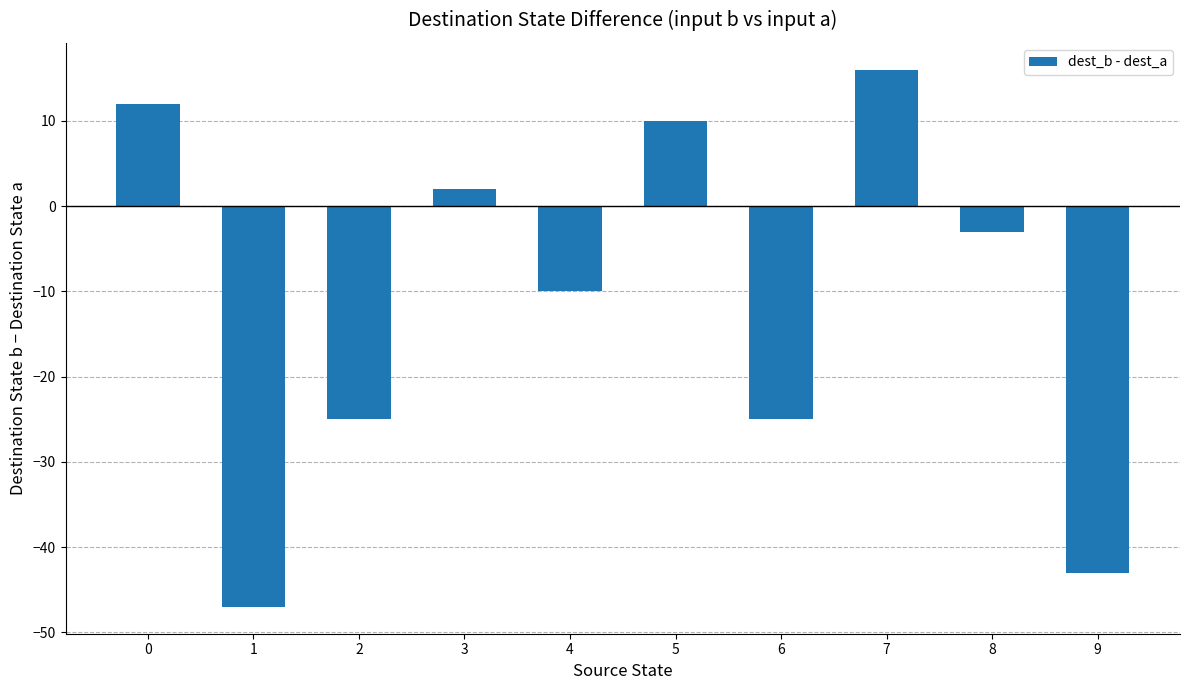

The value at 5 is 10. True or false?

True